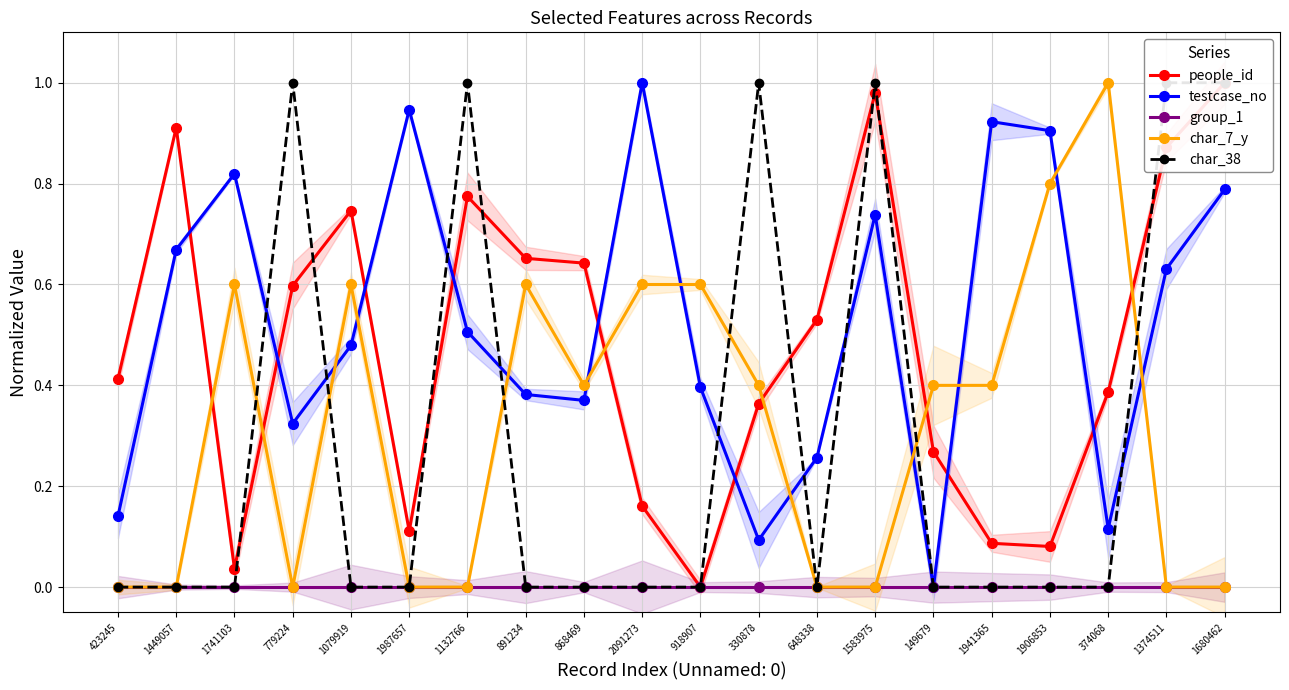

Which series has the largest total across all categories?

testcase_no